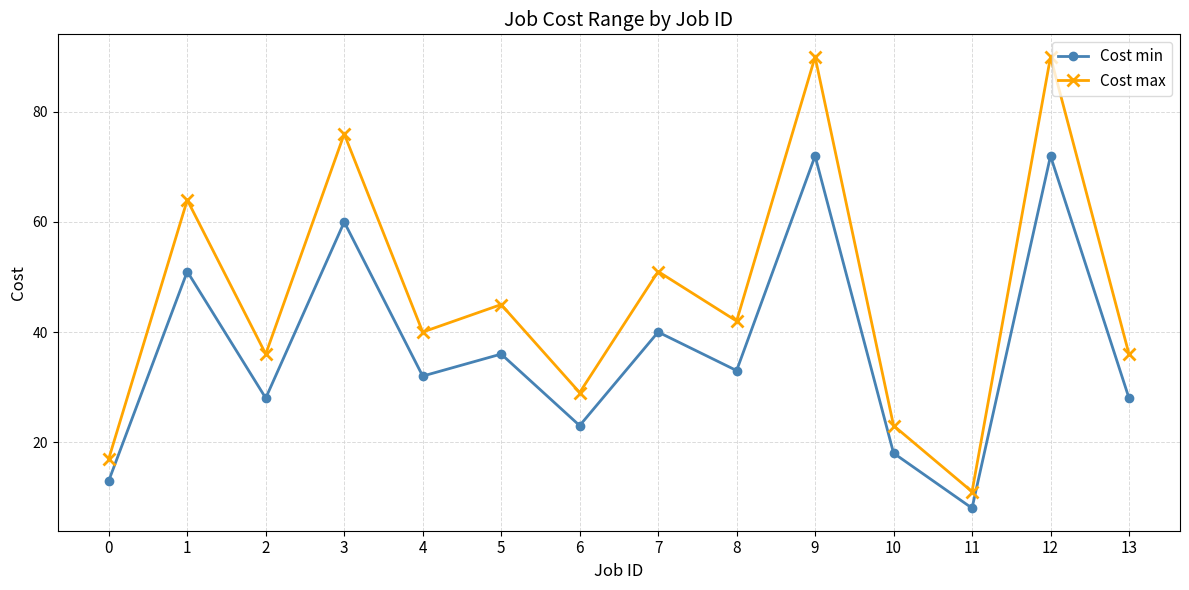

Rank the series by their maximum value, from highest to lowest.

Cost max, Cost min